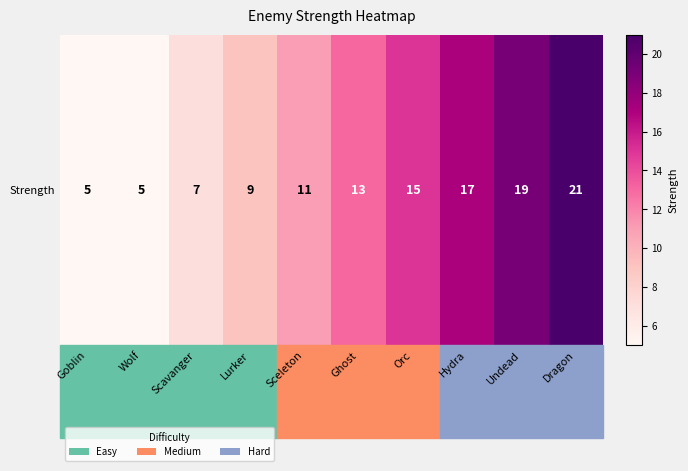

Count the values in the range 7 to 17.

6